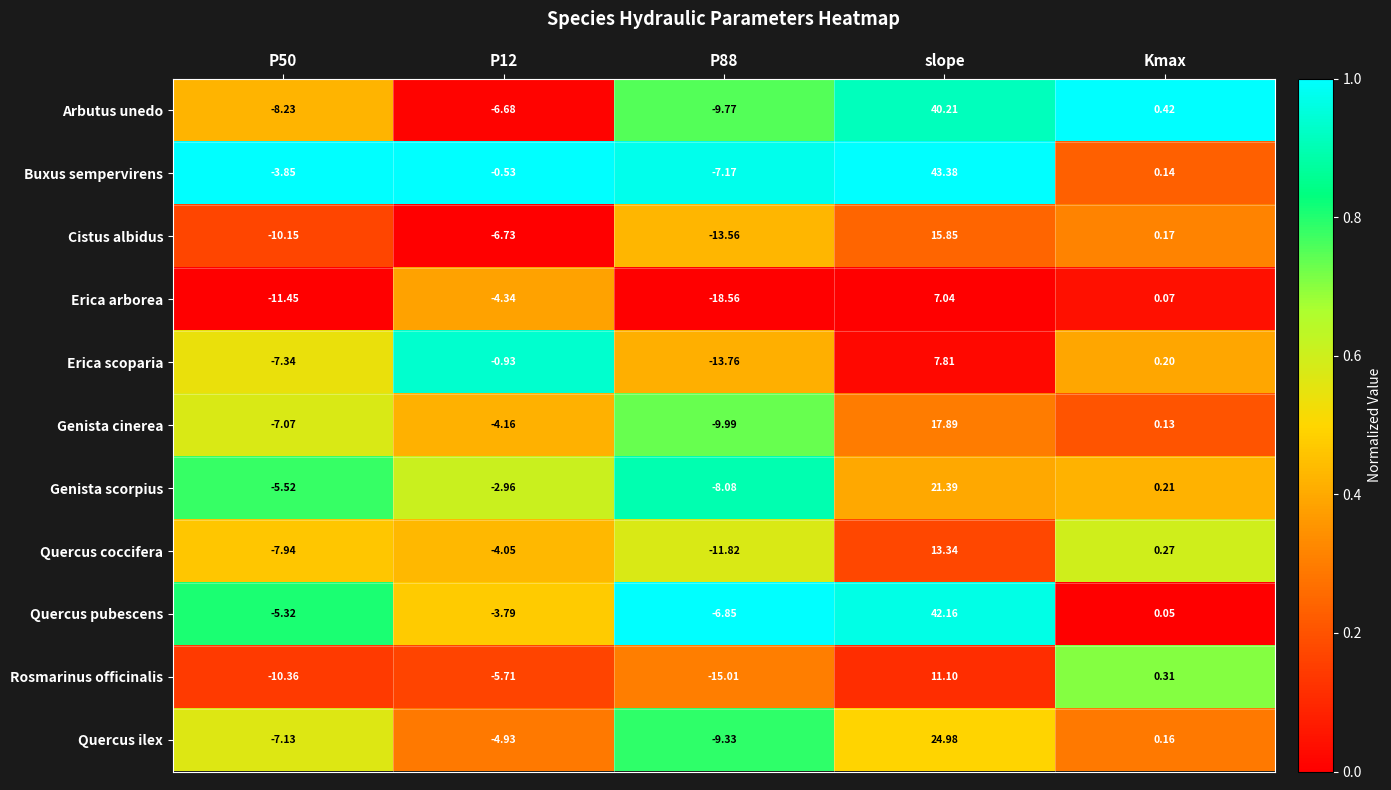

Which series has the widest spread of values?

Buxus sempervirens